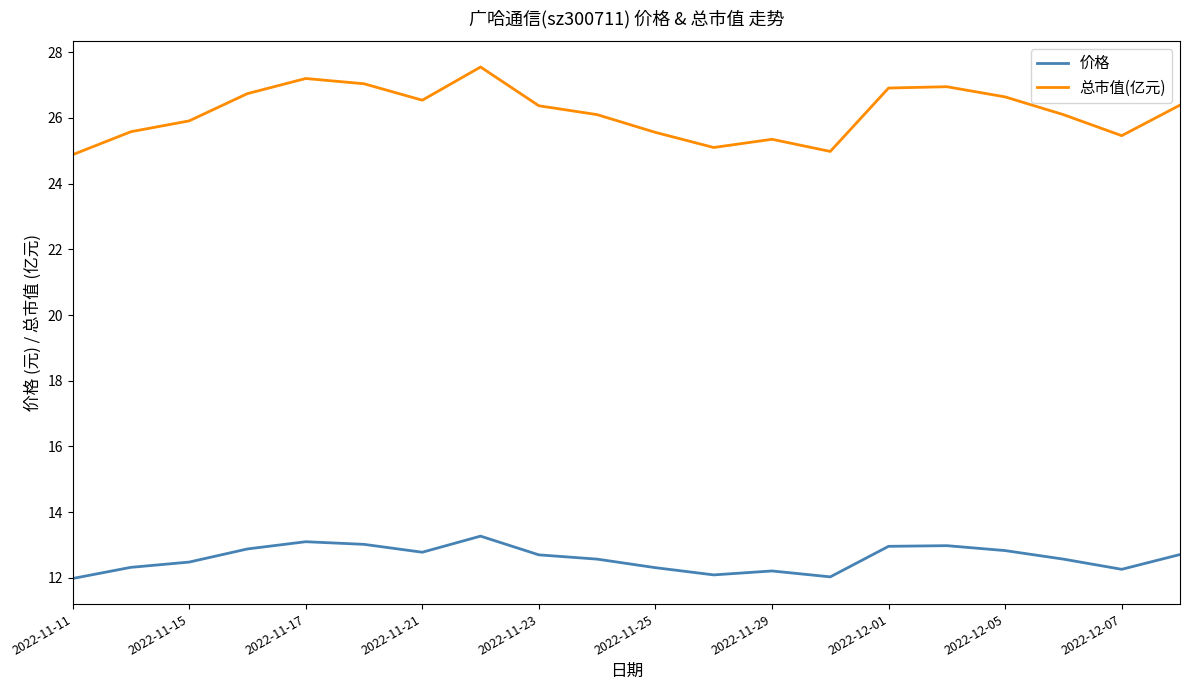

True or false: 总市值(亿元) and 价格 cross at least once.

False